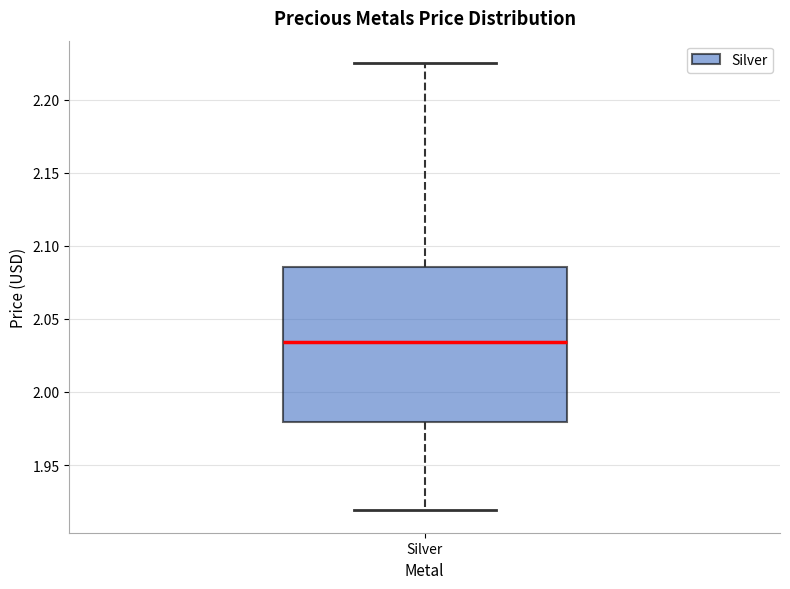

Where is the upper edge of the box for Silver on the y-axis? The values are not printed on the chart, so give them approximately, as read against the axis.

2.085